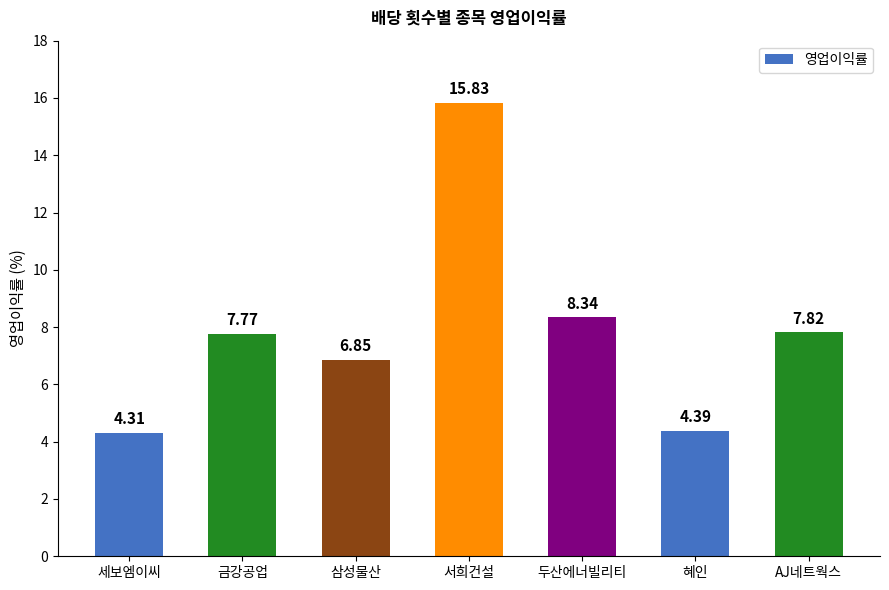

What is the change in value from 삼성물산 to 서희건설?

+9.0